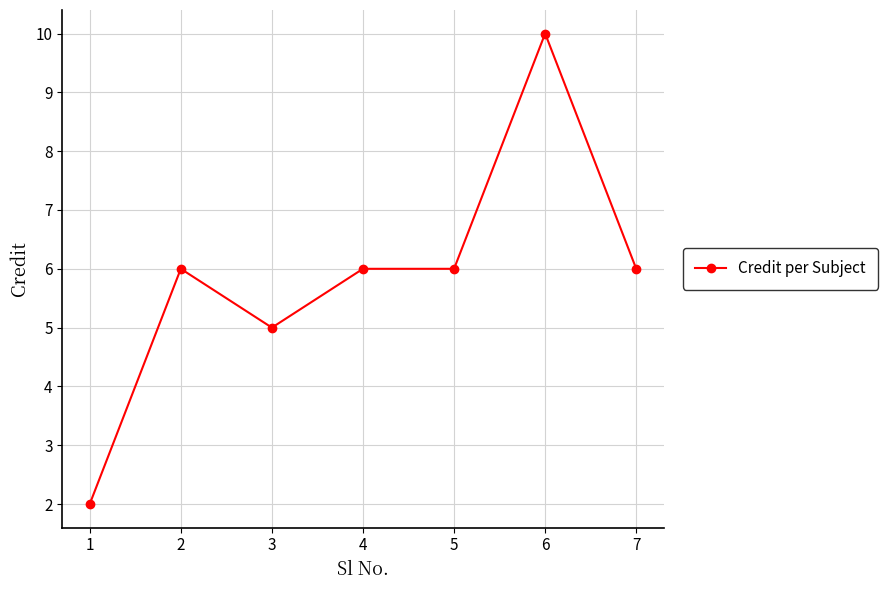

What is the value of the 5th point from the left?

6